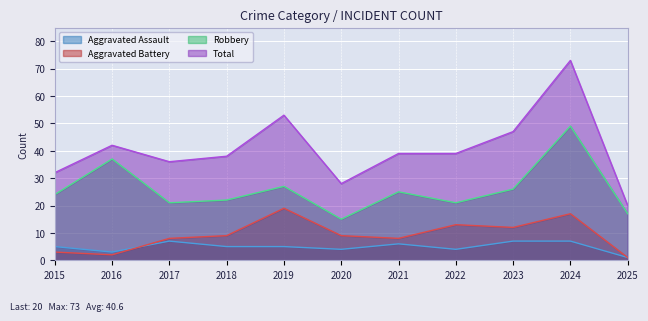

Reading right to left, list all the values displayed in this chart.

Aggravated Assault: 1	7	7	4	6	4	5	5	7	3	5
Aggravated Battery: 1	17	12	13	8	9	19	9	8	2	3
Robbery: 17	49	26	21	25	15	27	22	21	37	24
Total: 20	73	47	39	39	28	53	38	36	42	32